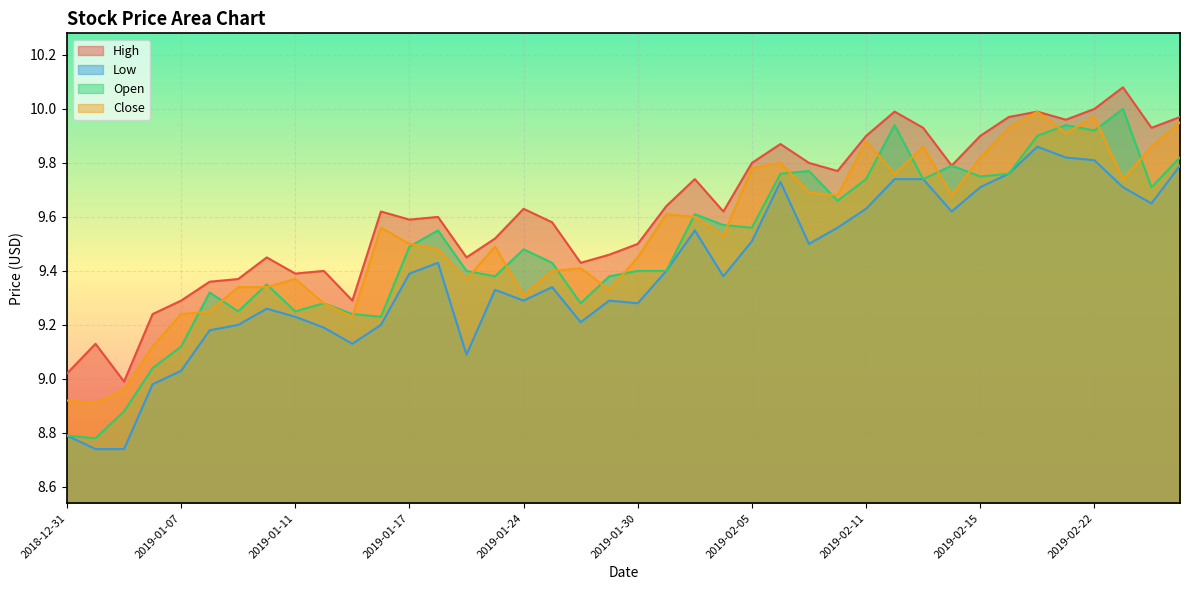

At which label does High first exceed 9?

2018-12-31